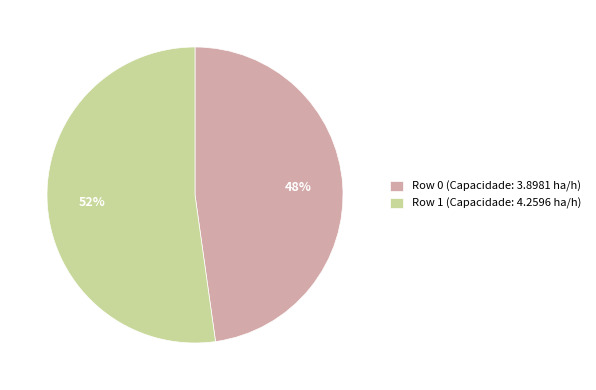

What percentage is the Row 0 slice, to the nearest percent?

48%